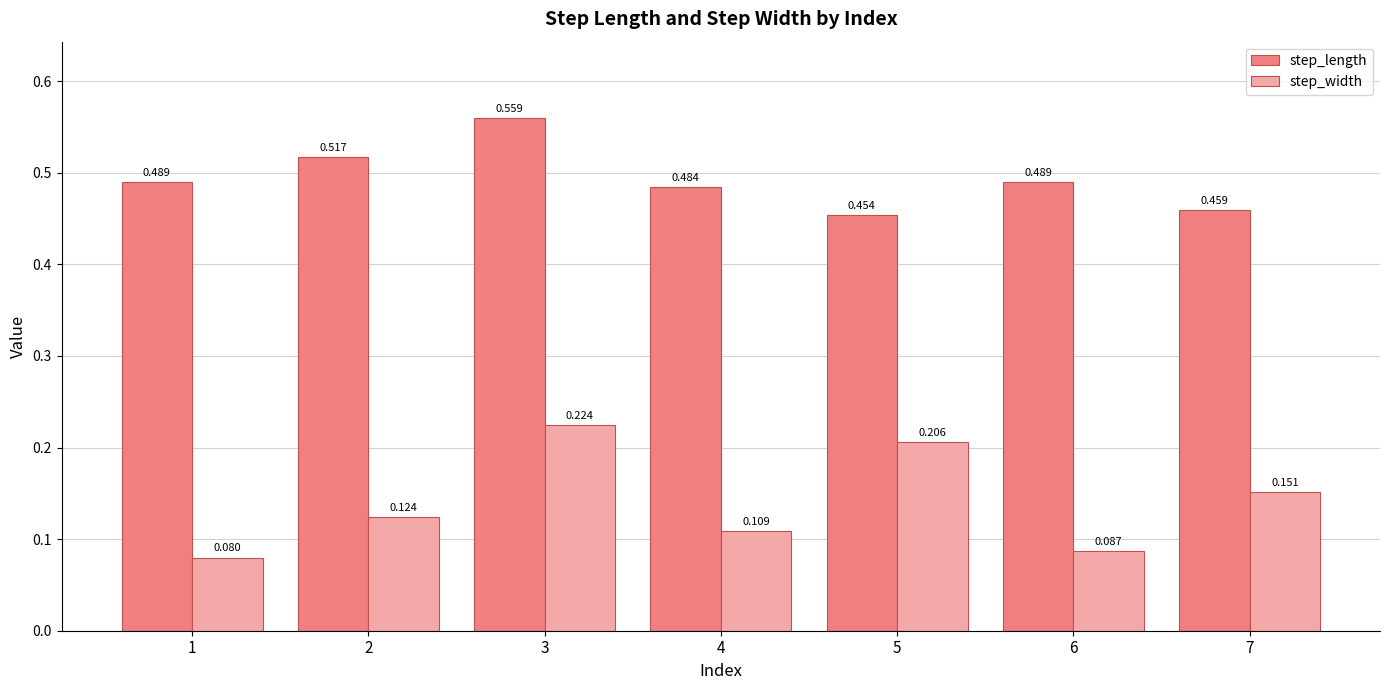

How many groups of bars are there?

7